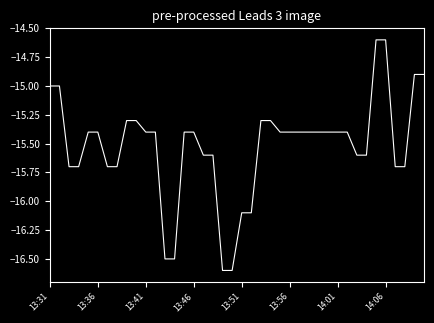

What is the smallest value displayed?

-16.6